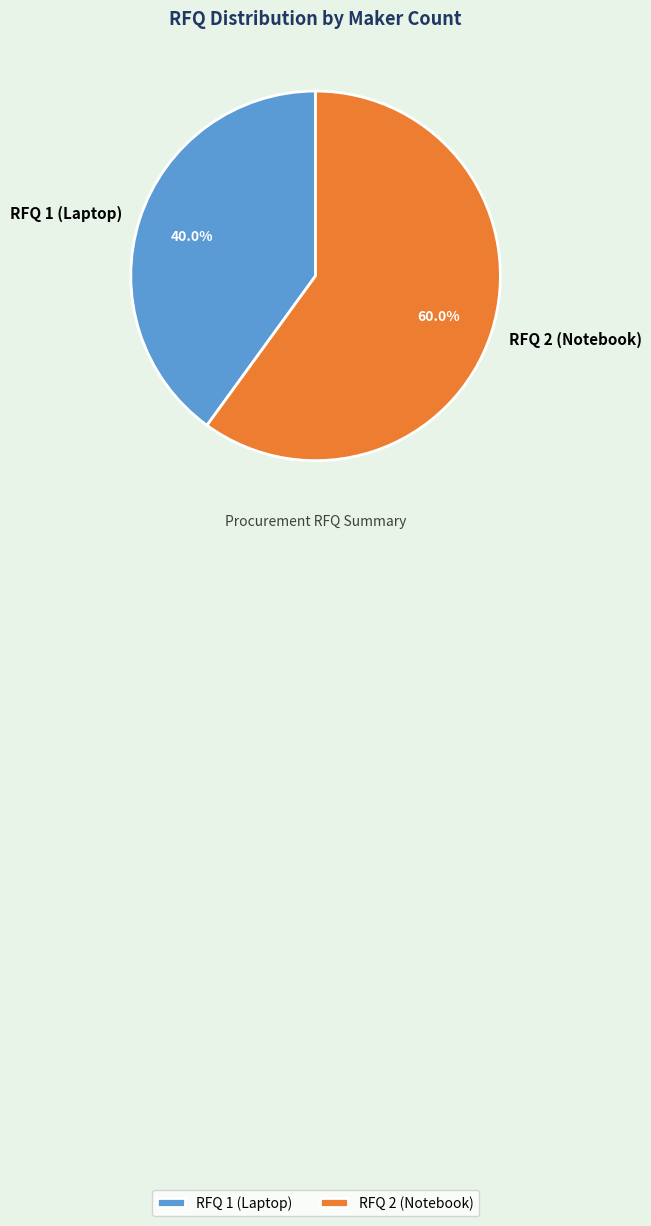

What percentage is the RFQ 1 (Laptop) slice, to the nearest percent?

40%